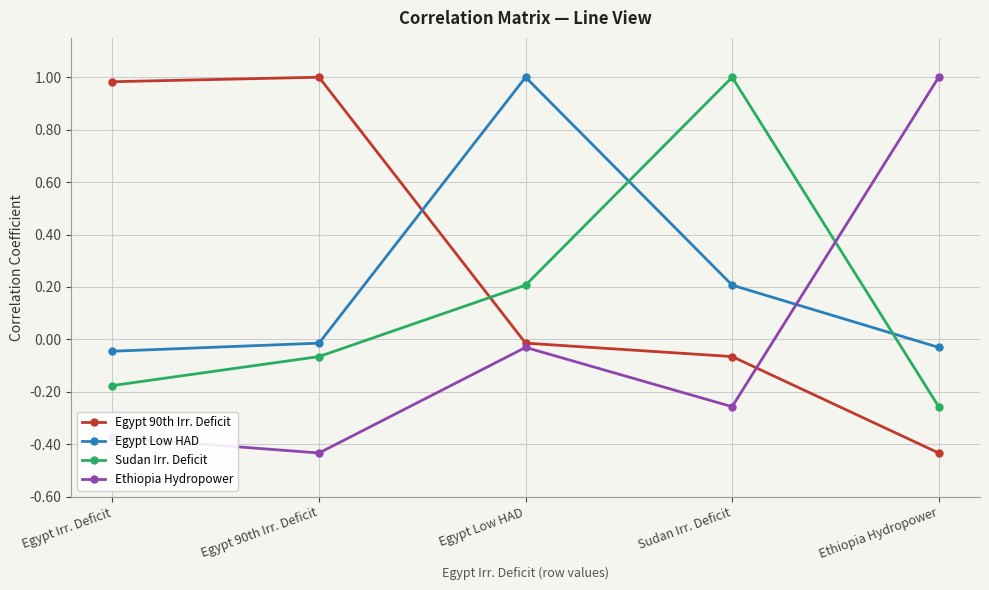

What is the spread (max minus min) of values at Sudan Irr. Deficit?

1.3